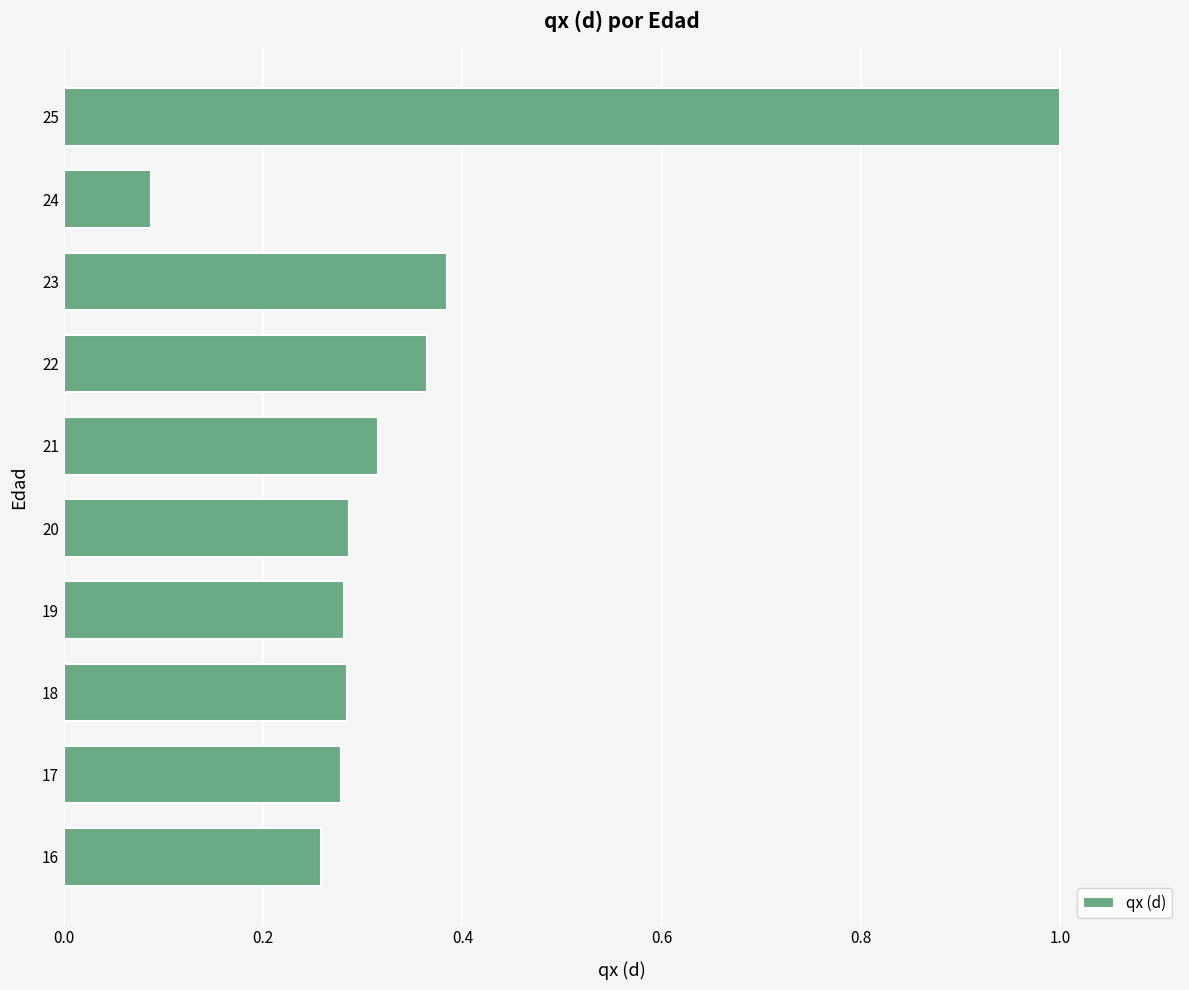

Is it true that the value at 23 is 0.6?

False